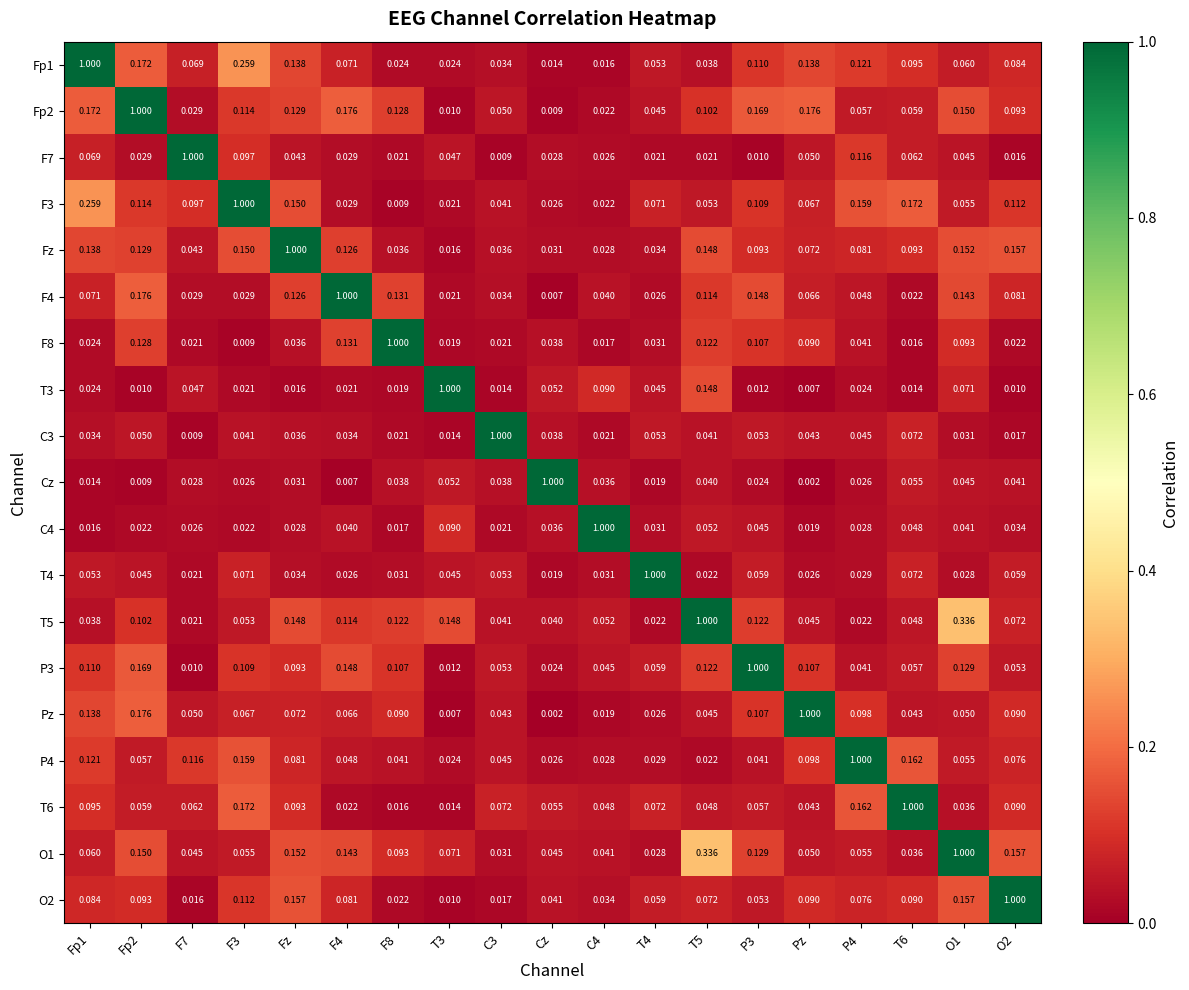

What is the greatest value displayed?

1.0